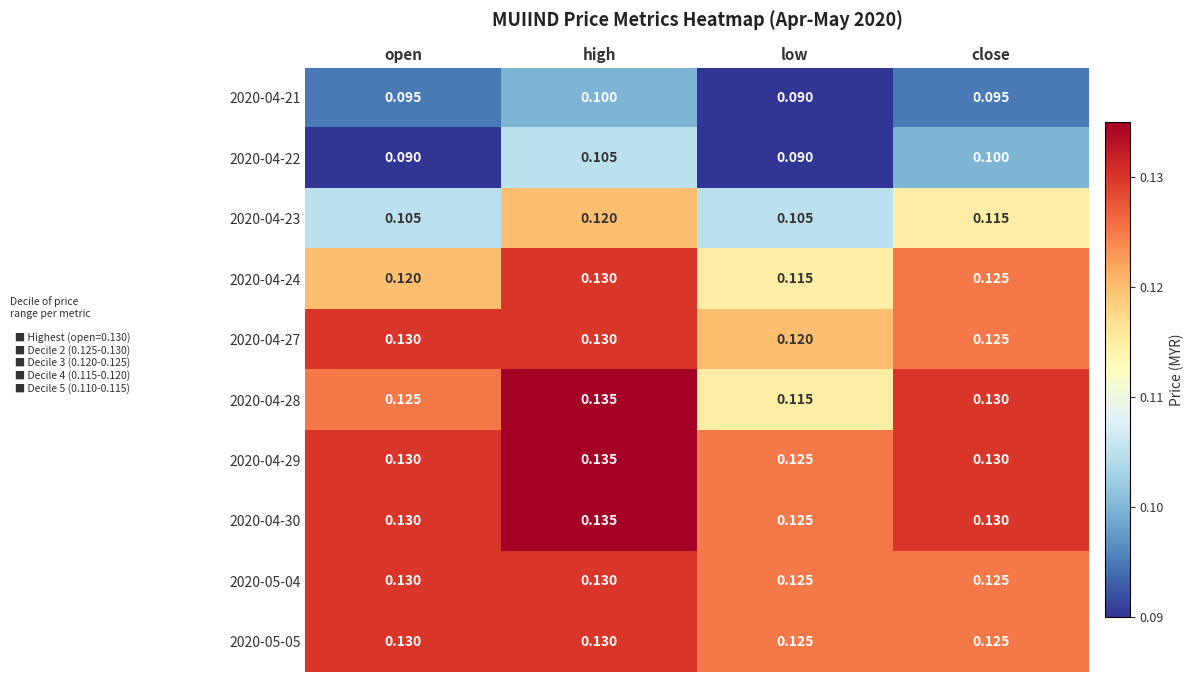

Which category has the lowest value in the 2020-04-27 series?

low